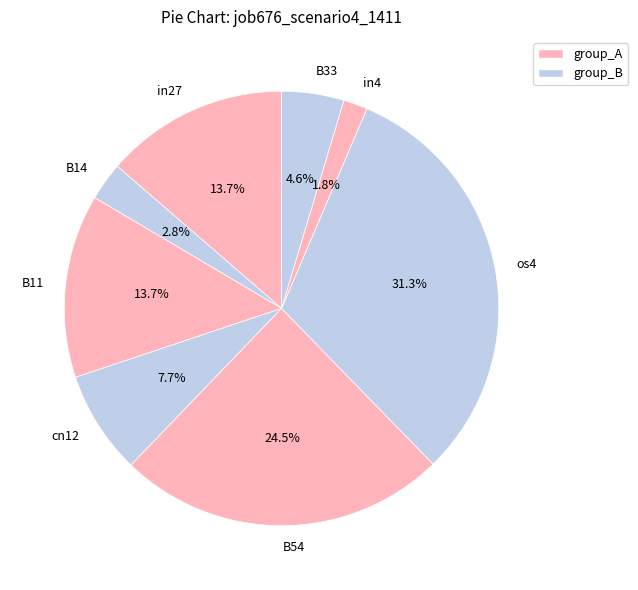

Between os4 and B33, which is larger?

os4